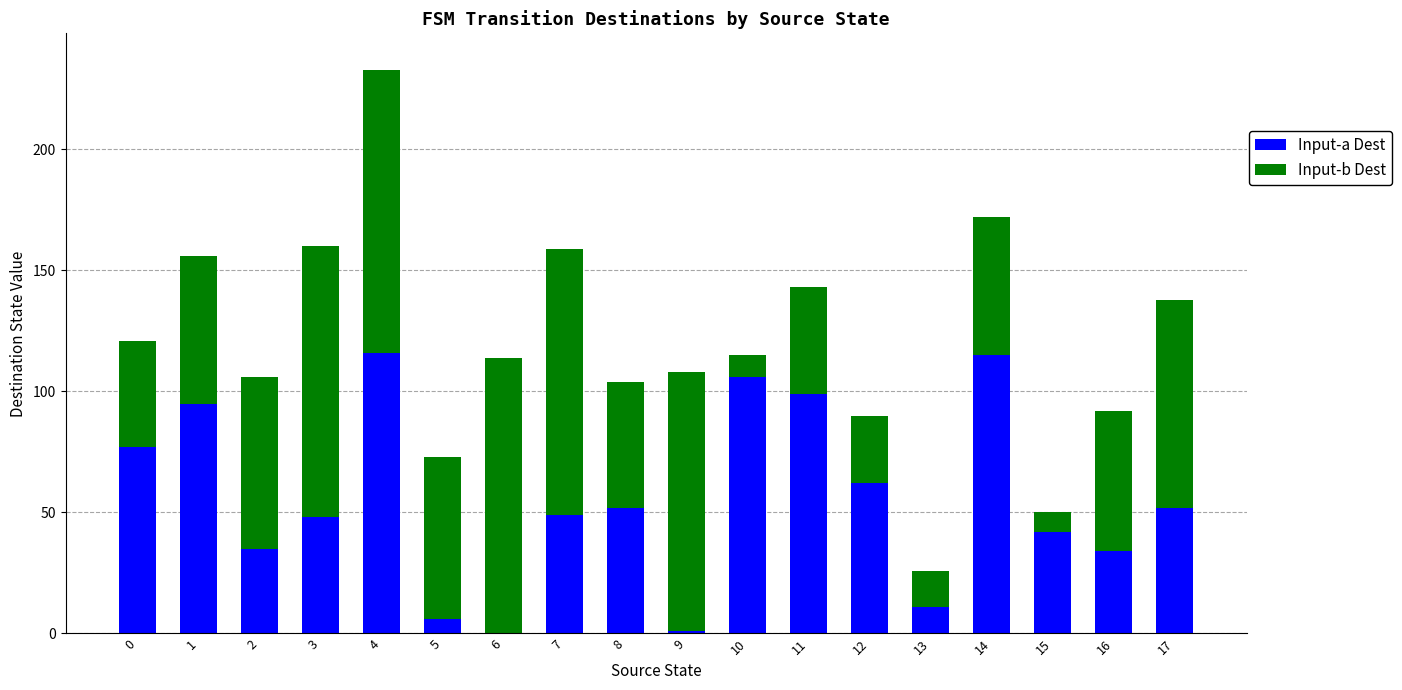

True or false: Input-a Dest has a value of 11 at 13.

True